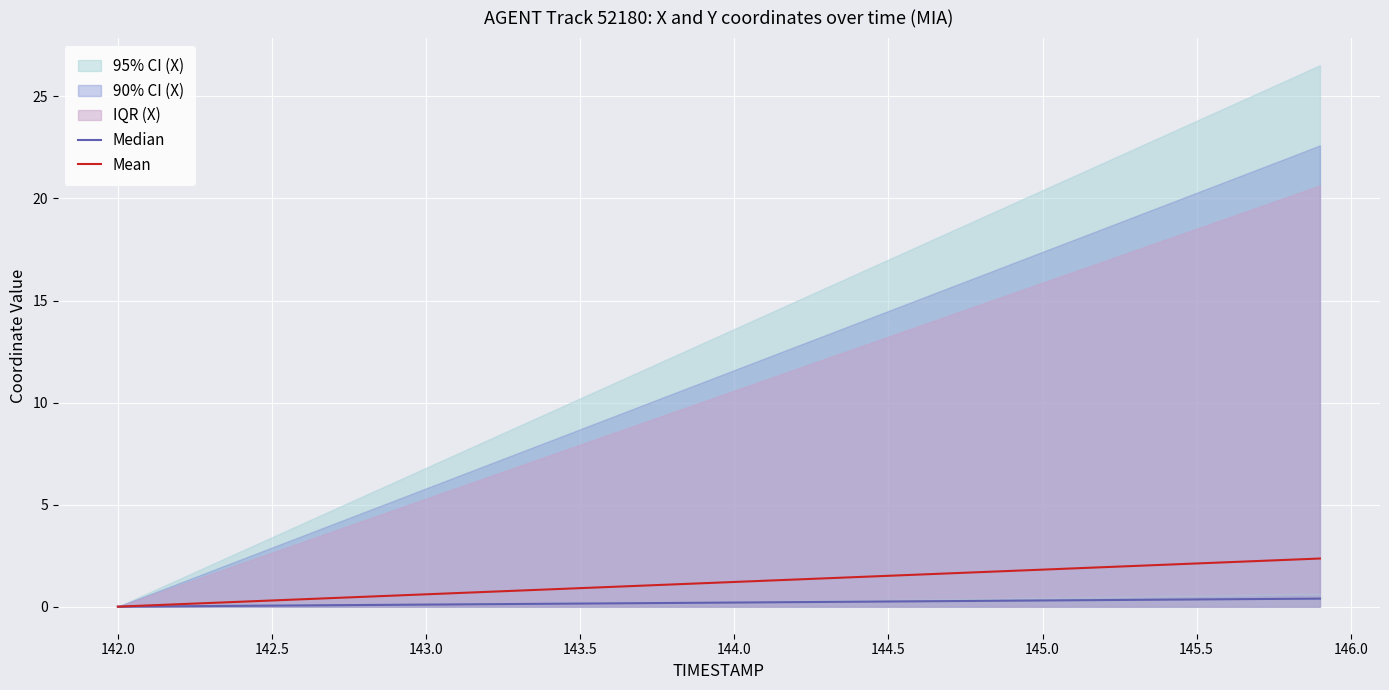

Reading left to right, what are all the values shown in this chart?

Median: 0.0	0.0	0.0	0.0	0.0	0.1	0.1	0.1	0.1	0.1	0.1	0.1	0.1	0.1	0.1	0.2	0.2	0.2	0.2	0.2	0.2	0.2	0.2	0.2	0.2	0.3	0.3	0.3	0.3	0.3	0.3	0.3	0.3	0.3	0.3	0.4	0.4	0.4	0.4	0.4
Mean: 0.0	0.1	0.1	0.2	0.2	0.3	0.4	0.4	0.5	0.5	0.6	0.7	0.7	0.8	0.8	0.9	1.0	1.0	1.1	1.1	1.2	1.3	1.3	1.4	1.5	1.5	1.6	1.6	1.7	1.8	1.8	1.9	1.9	2.0	2.1	2.1	2.2	2.2	2.3	2.4